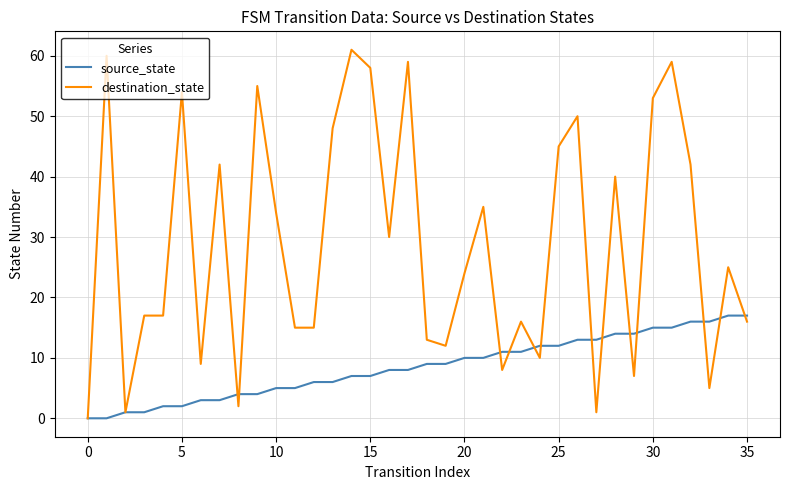

Rank the series by their maximum value, from highest to lowest.

destination_state, source_state